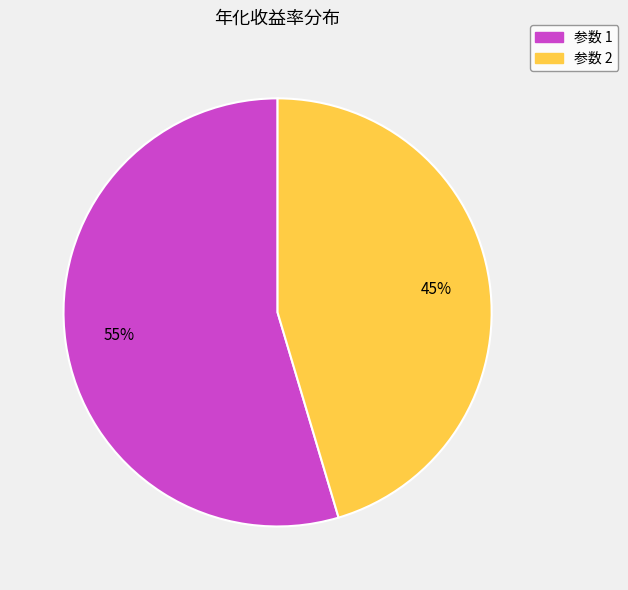

Is there a majority slice in this chart?

Yes